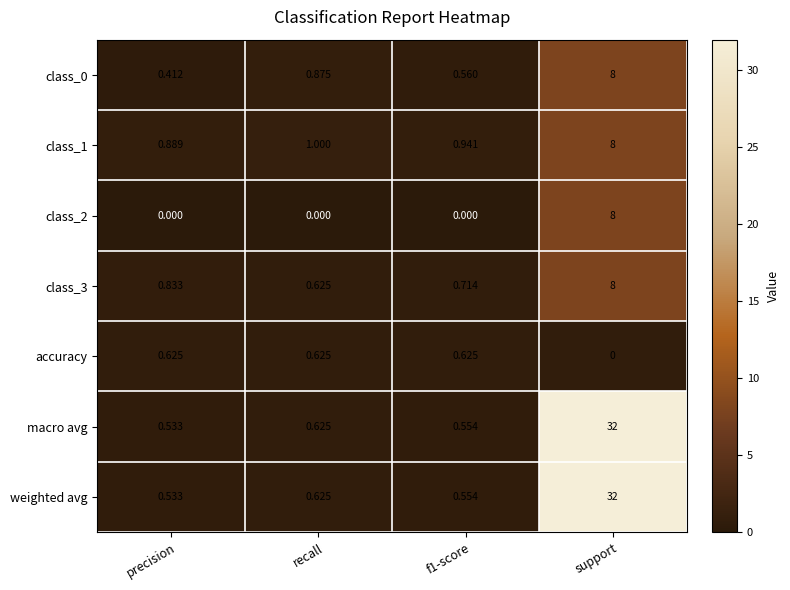

What is the total value across all series at precision?

3.8